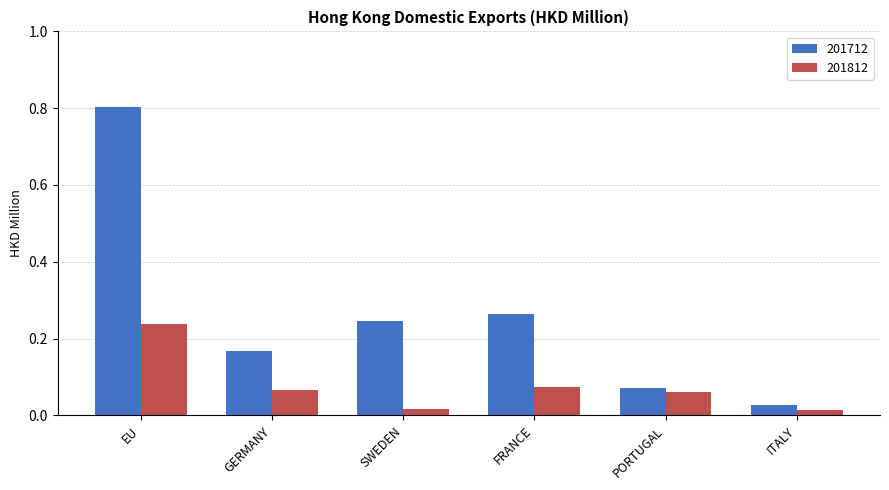

What is the spread (max minus min) of values at EU?

0.6